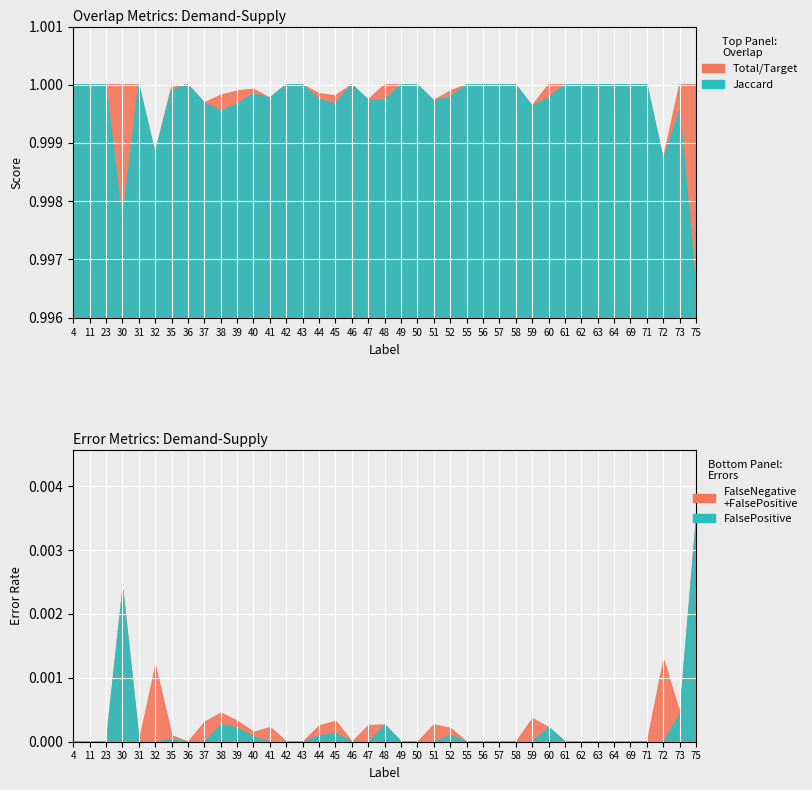

True or false: Jaccard and FalseNegative intersect in this chart.

False